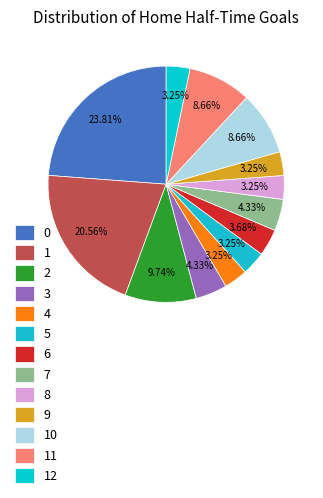

What percentage is the 12 slice, to the nearest percent?

3%